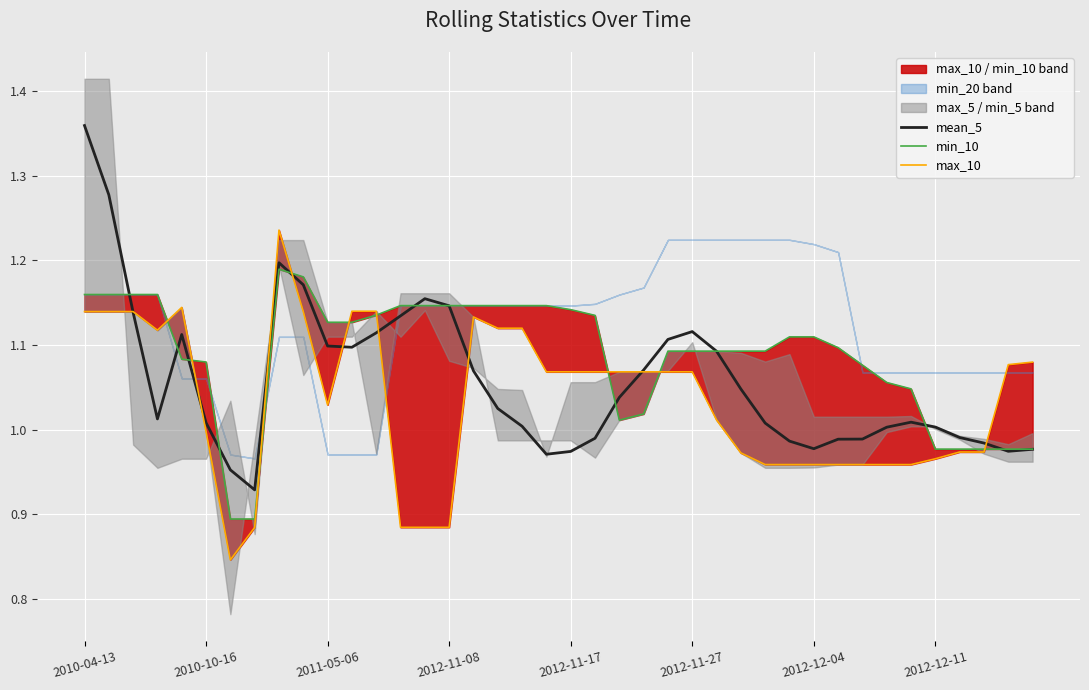

Is the value of max_10 at 2010-04-13 greater than the value of min_10 at 19?

No